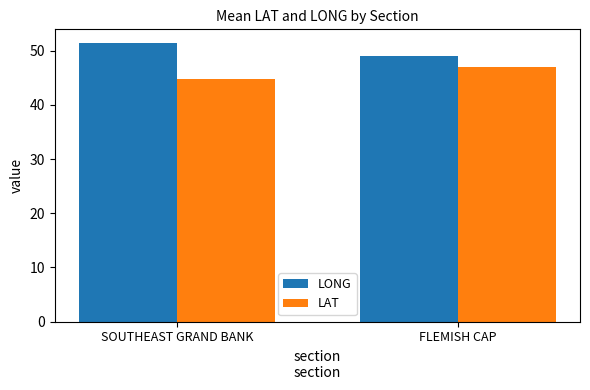

What is the difference between the highest and lowest values at FLEMISH CAP?

2.1